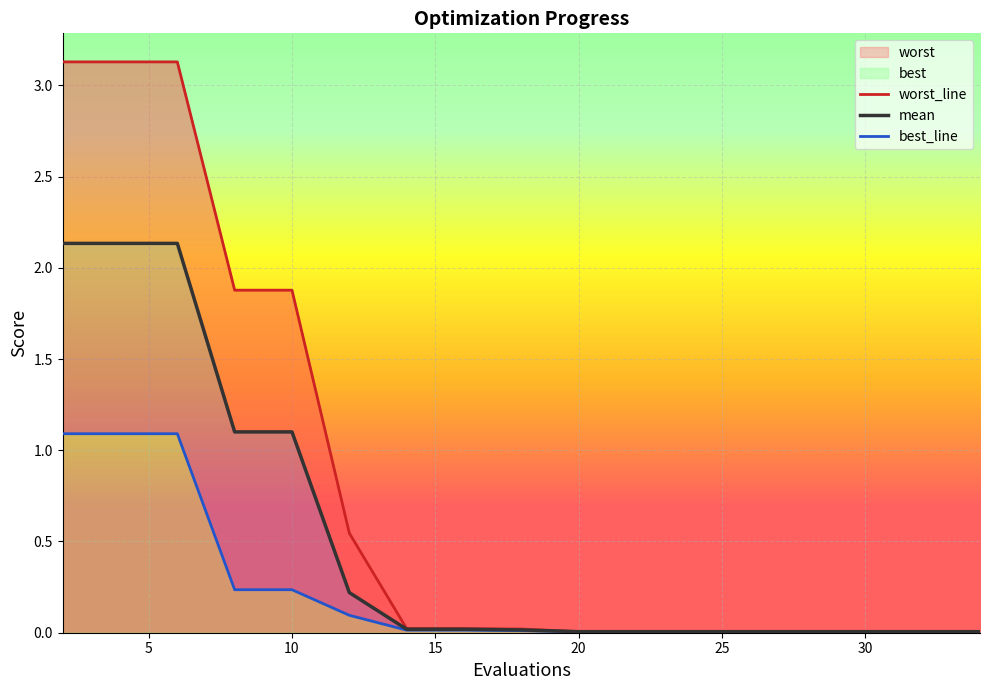

At how many categories does at least one series exceed 2?

3